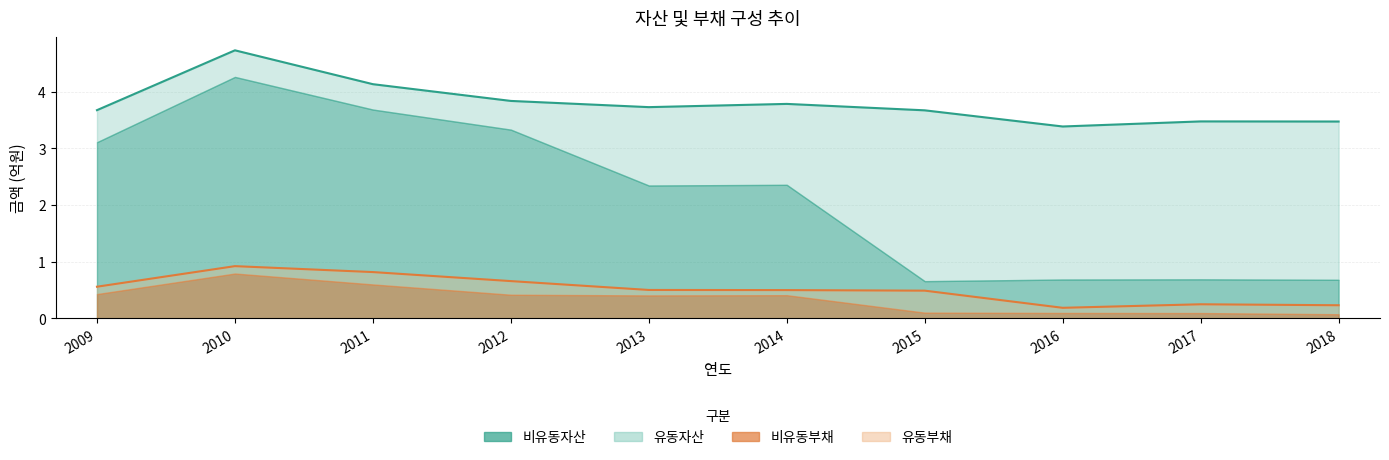

At which label does 총자산 reach its peak?

2010